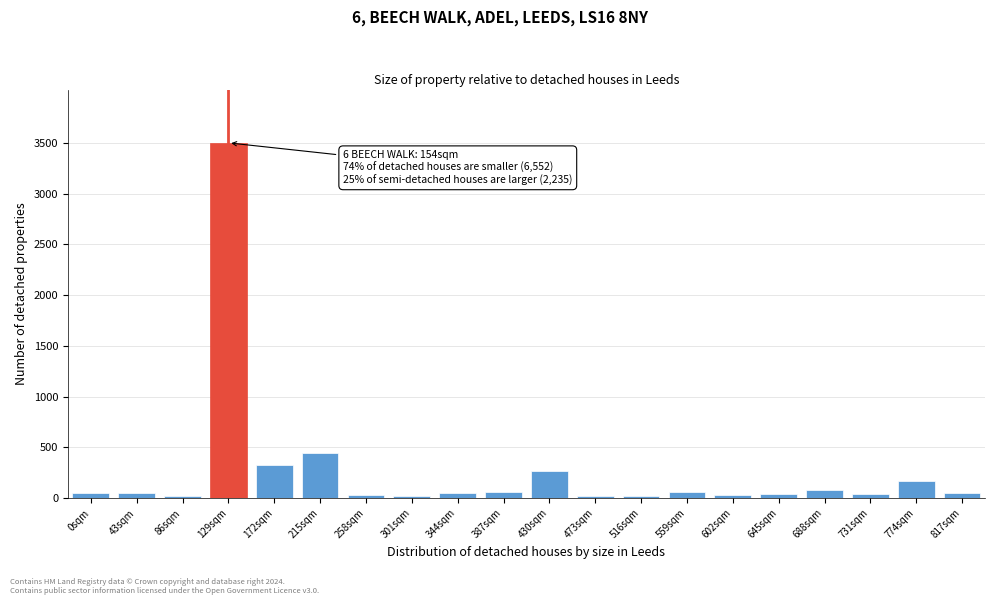

Where is the data nearest to the value 1758?

215sqm